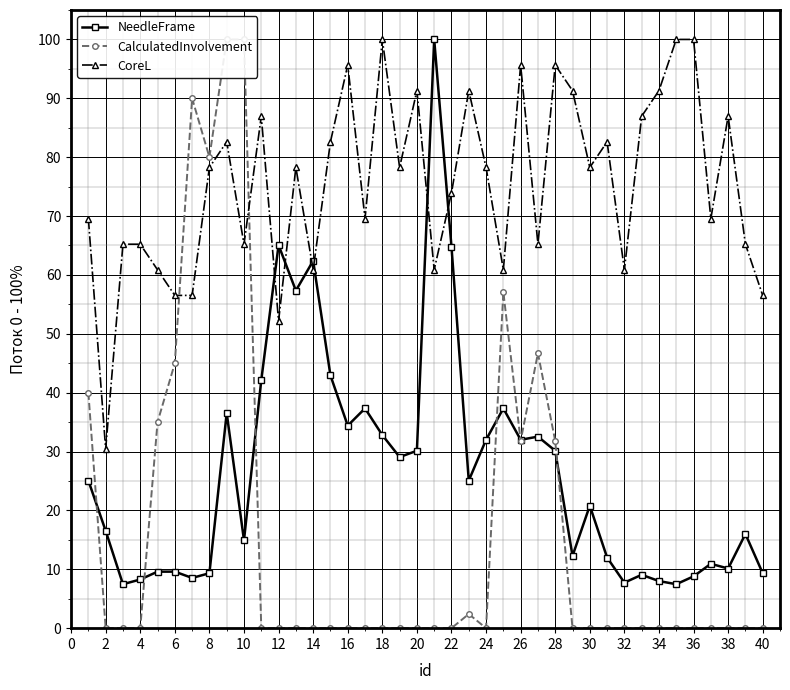

At which category does CoreL reach its first local valley?

2